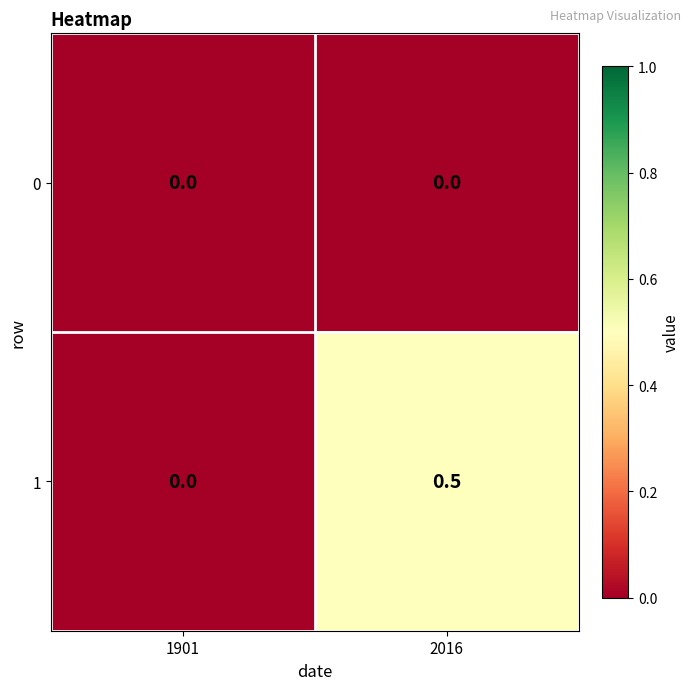

Reading left to right, extract all data points from this chart.

0: 1901=0.0	2016=0.0
1: 1901=0.0	2016=0.5